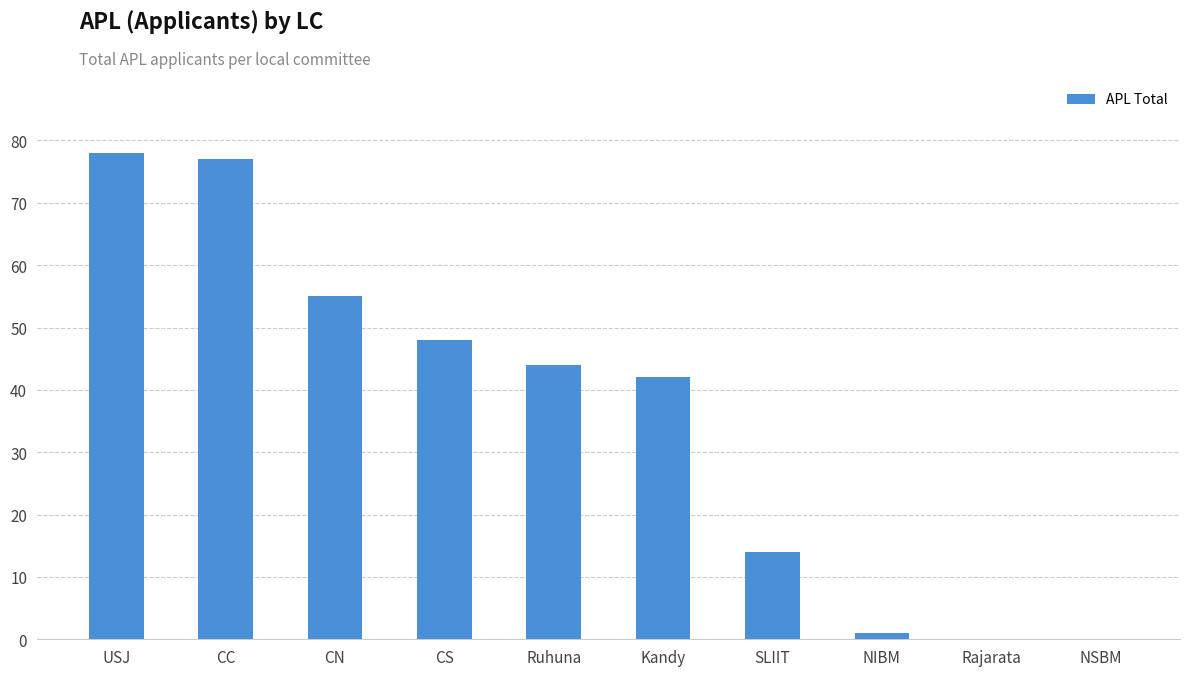

Between CN and Rajarata, which is larger?

CN